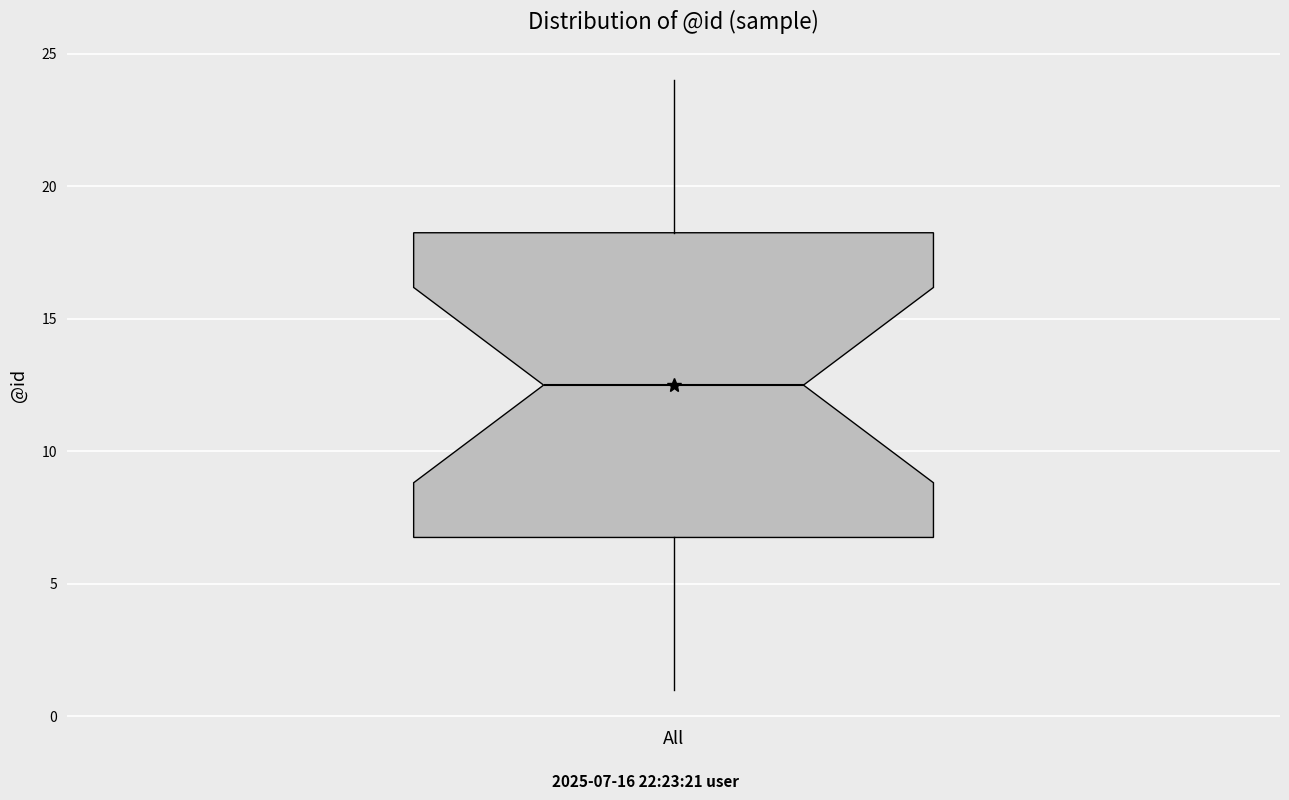

Transcribe this box plot: give where the median line is, the range the box spans, and where the two whiskers end, as read against the y-axis. The values are not printed on the chart, so give them approximately, as read against the axis.

median 12.5, box 7.0 to 18.5, whiskers 1.0 to 24.0